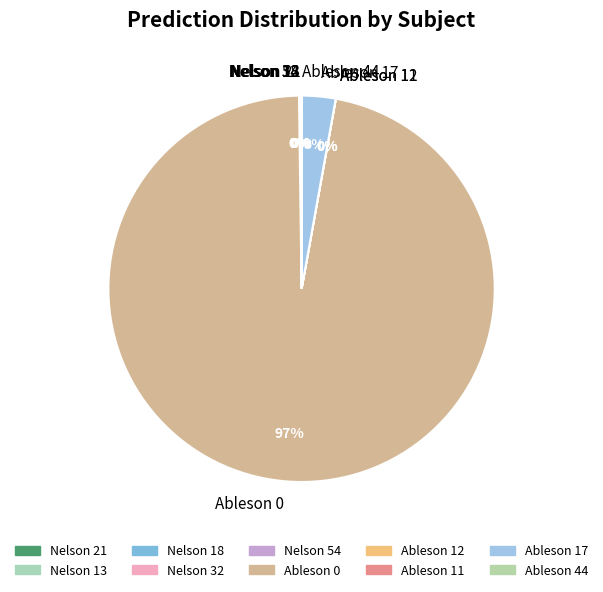

What is the largest slice in the pie chart?

Ableson 0